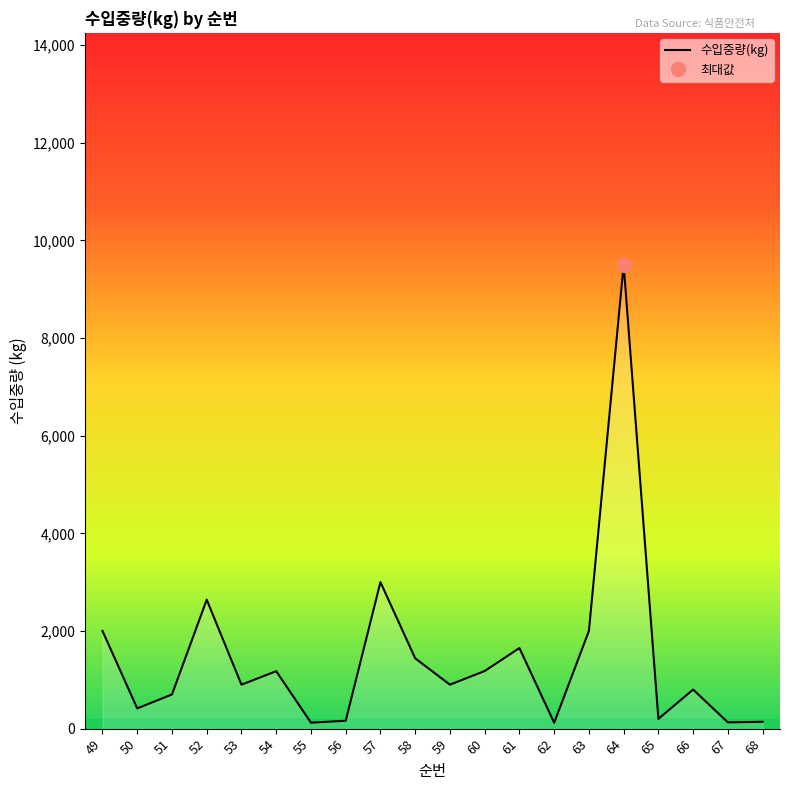

Reading right to left, transcribe all the data shown in this chart.

140	128	800	200	9500	2000	120	1650	1180	900	1440	3000	161	122	1176	900	2640	700	414	2000